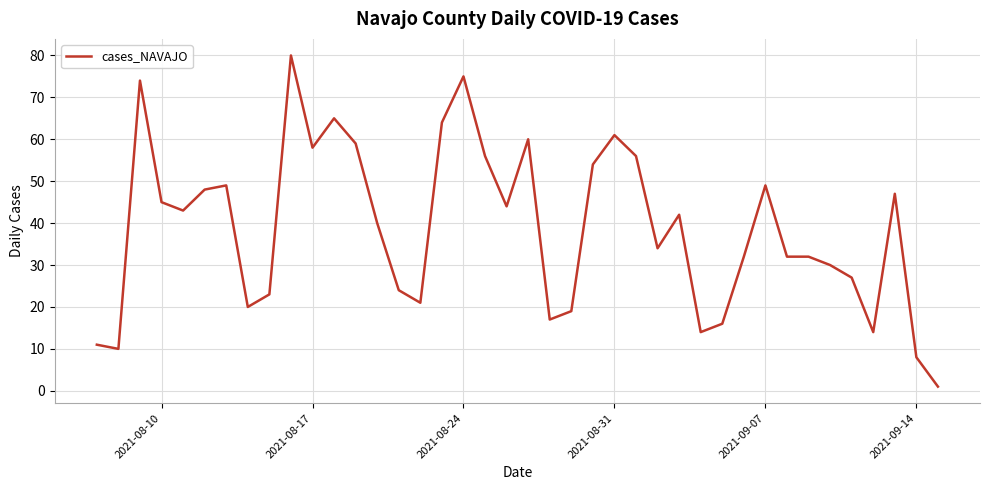

Reading left to right, list all the values displayed in this chart.

11	10	74	45	43	48	49	20	23	80	58	65	59	40	24	21	64	75	56	44	60	17	19	54	61	56	34	42	14	16	32	49	32	32	30	27	14	47	8	1